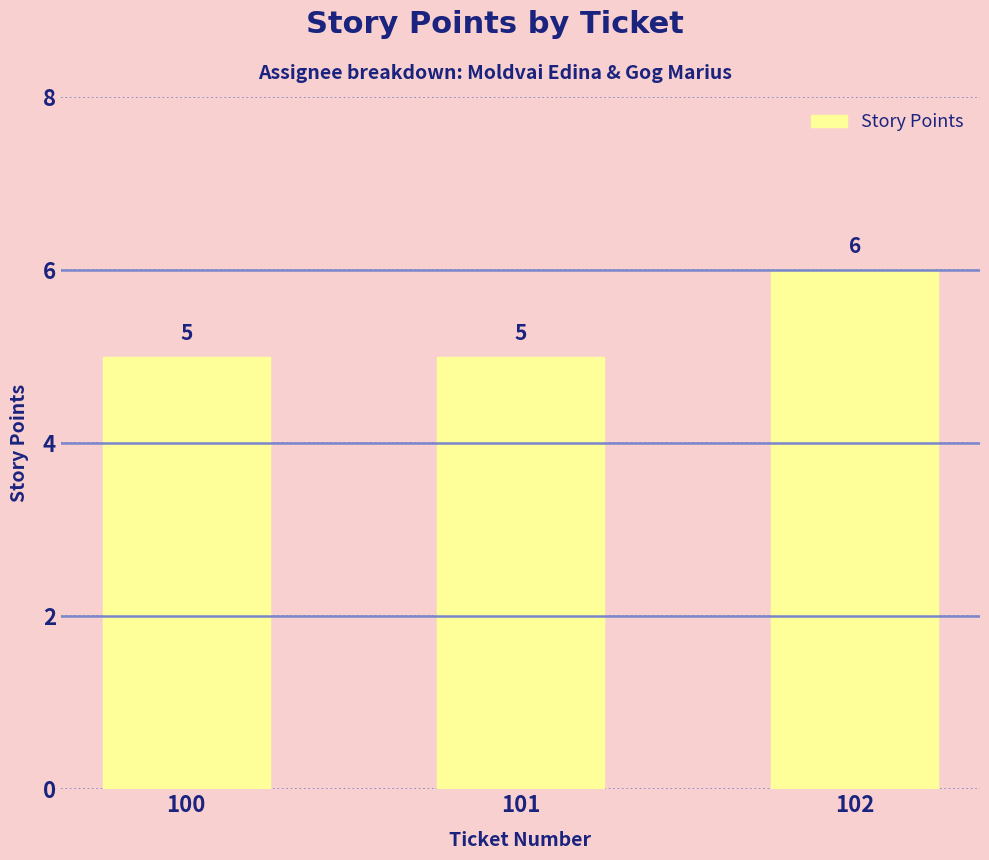

Between 102 and 101, which is larger?

102